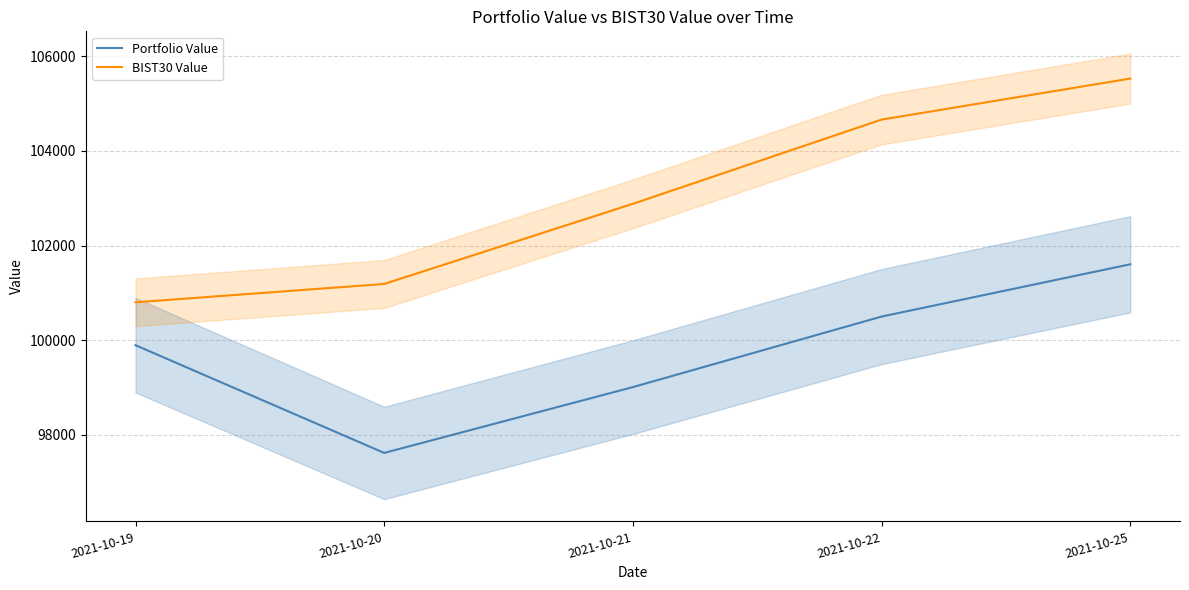

What are all the series names shown in the legend?

Portfolio Value, BIST30 Value